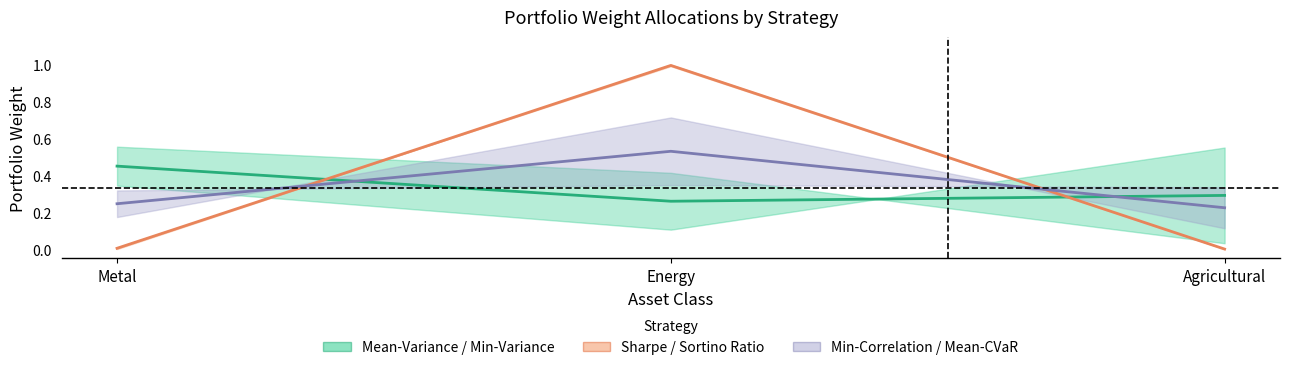

What is the difference between the Min-Variance values at Agricultural and Metal?

0.2